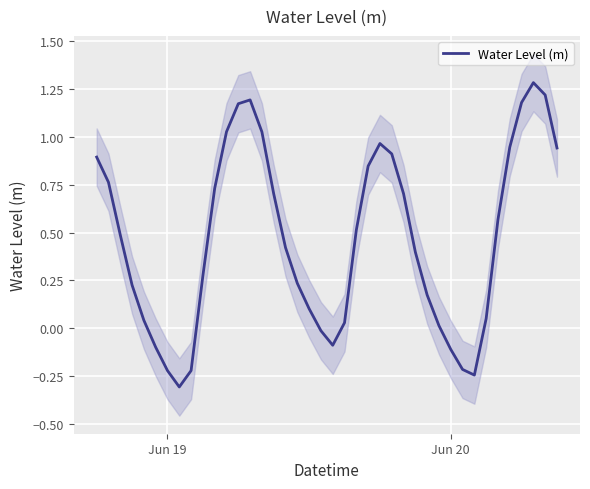

What is the minimum value for Water Level (m)?

-0.3